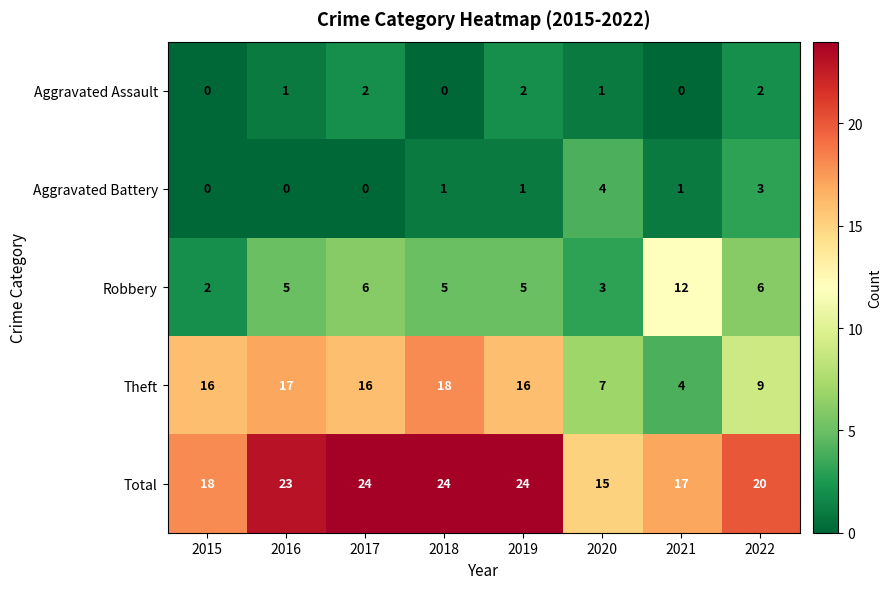

How many data points in Aggravated Assault are less than 1?

3